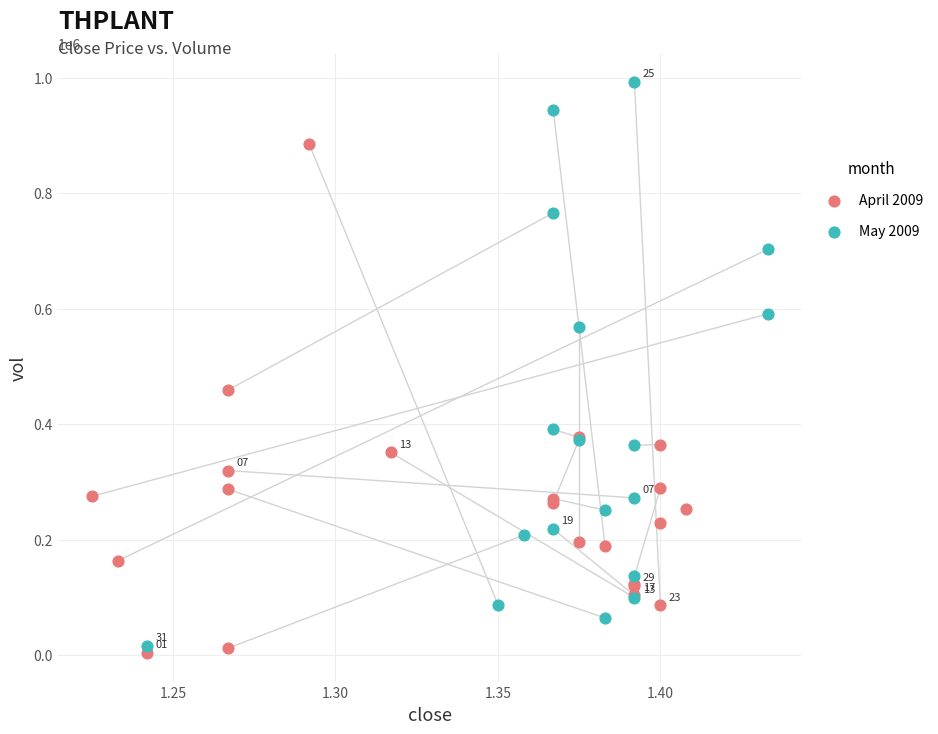

Which series reaches the maximum Y coordinate?

May 2009